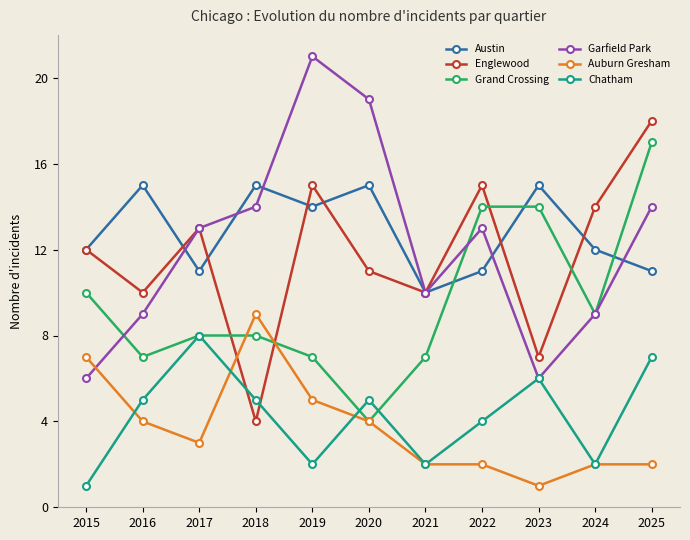

The Grand Crossing series shows 2 at 2020. True or false?

False